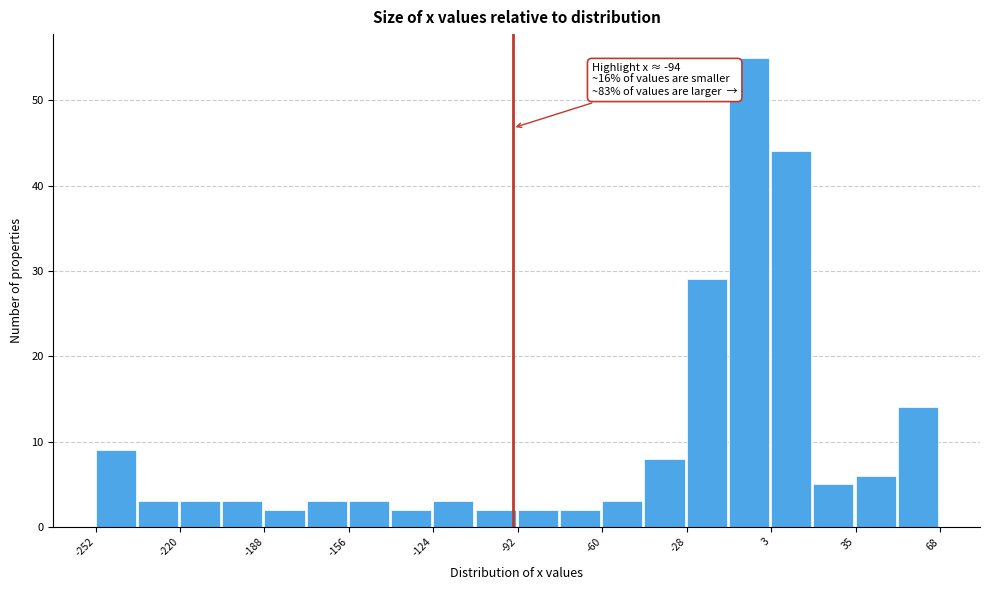

Around what value on the x-axis is the tallest bar? Give the approximate position of its centre, as read against the axis.

-5